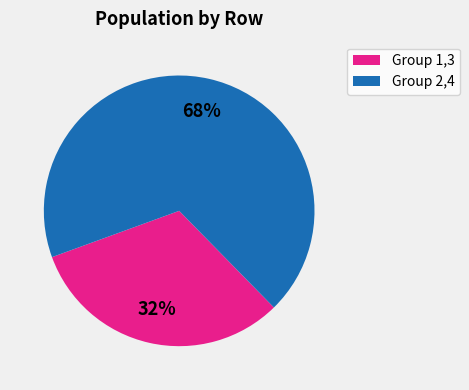

How many slices are in this pie chart?

2